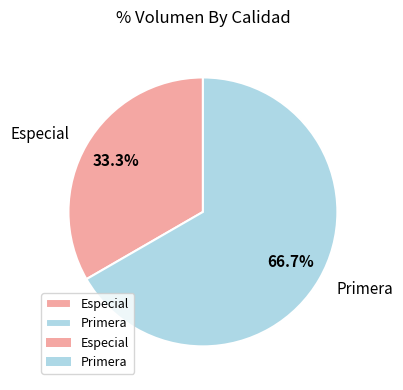

To the nearest percent, what is the difference between the Primera and Especial slice percentages?

33%